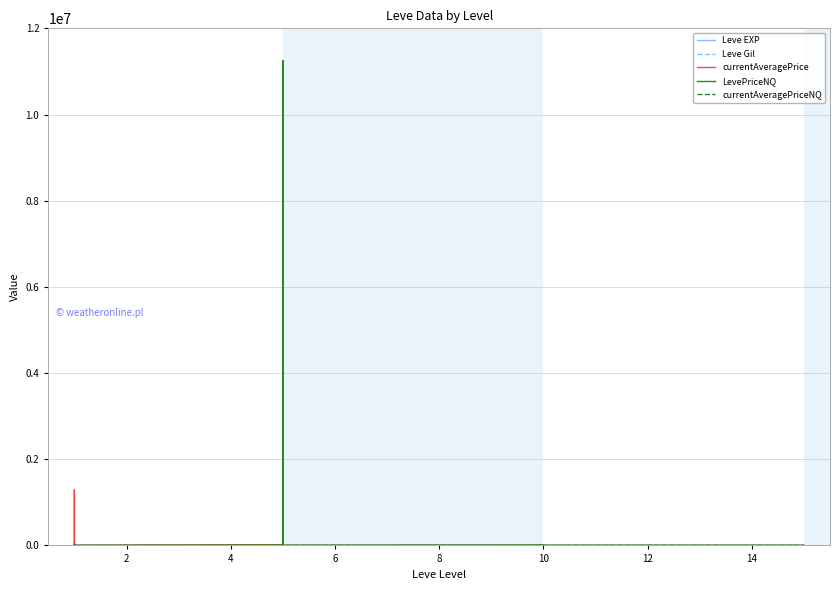

Where do currentAveragePriceNQ and Leve EXP first cross each other?

6 and 8